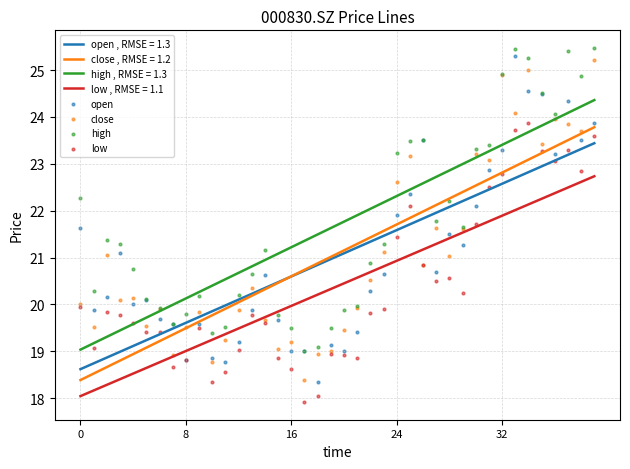

Is the value of low at 0 greater than the value of close at 5?

Yes